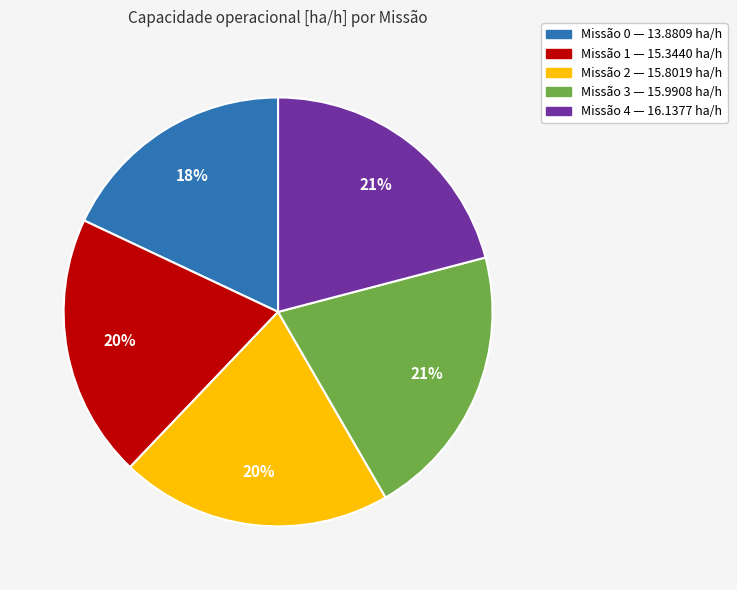

To the nearest percent, what is the difference between the largest and smallest slice percentages?

3%